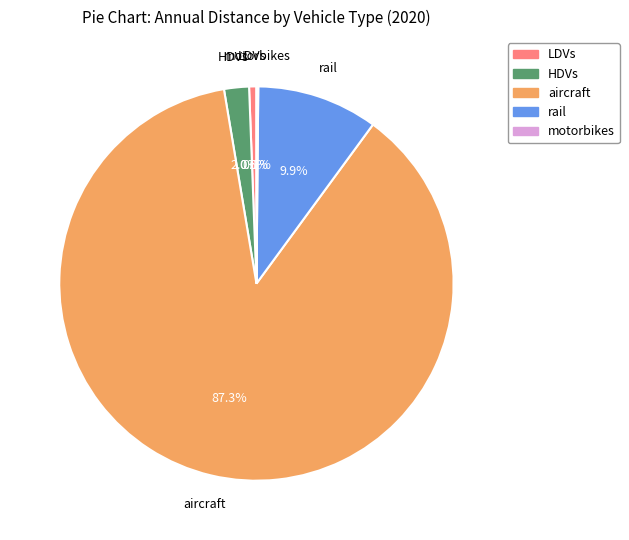

True or false: aircraft accounts for 76% of the total.

False